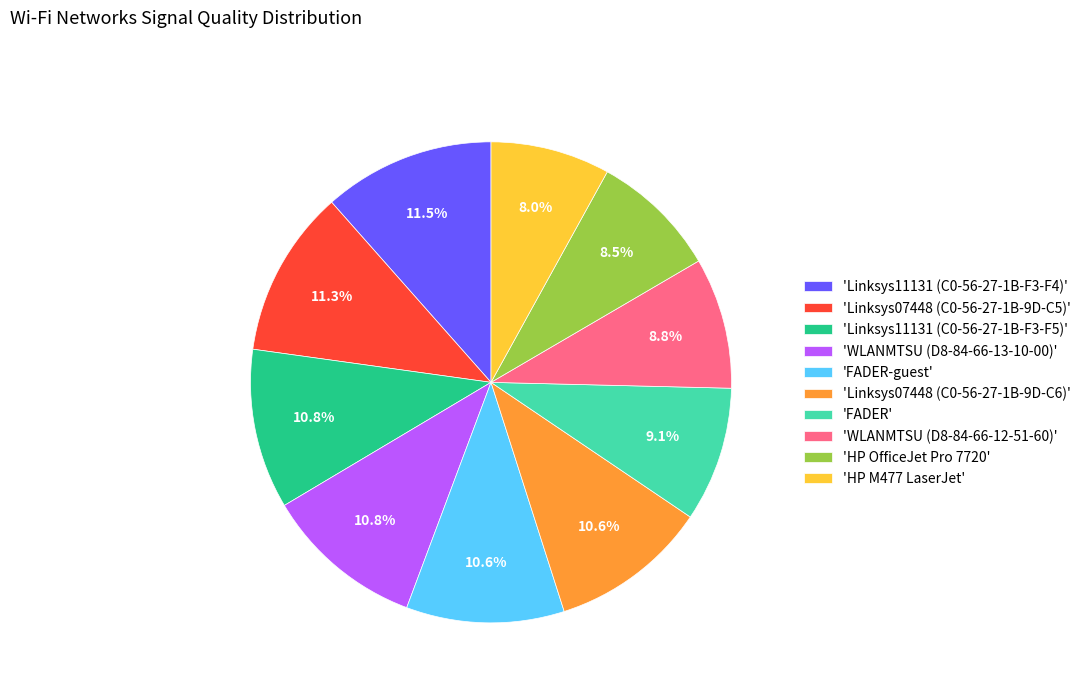

What is the smallest slice in the pie chart?

'HP M477 LaserJet'